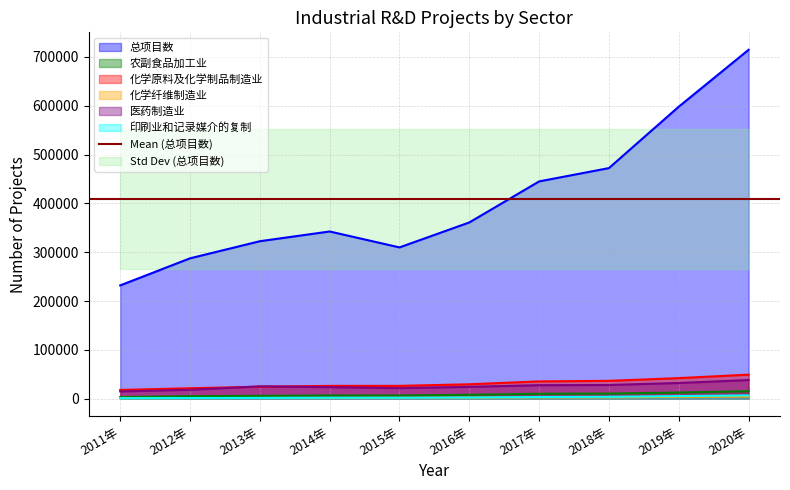

Is it true that 农副食品加工业 equals 3809 at 2020年?

False